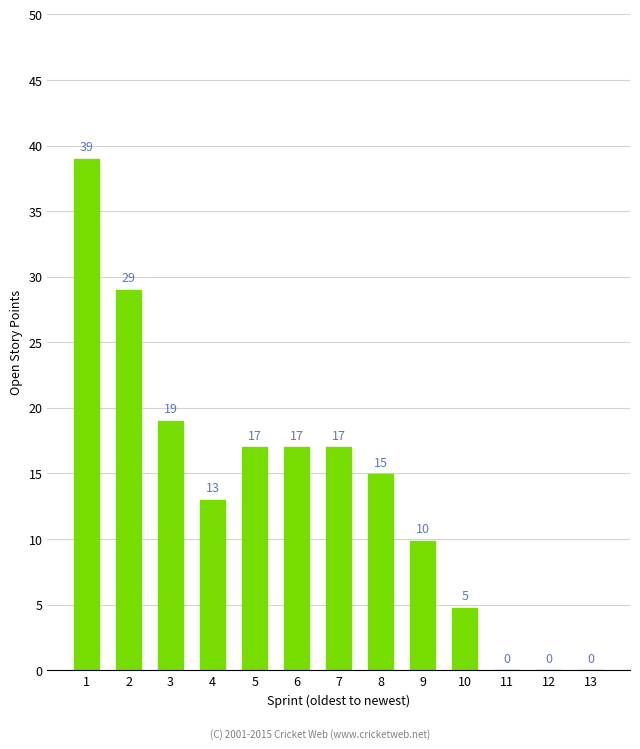

What is the change in value from 2 to 3?

-10.0